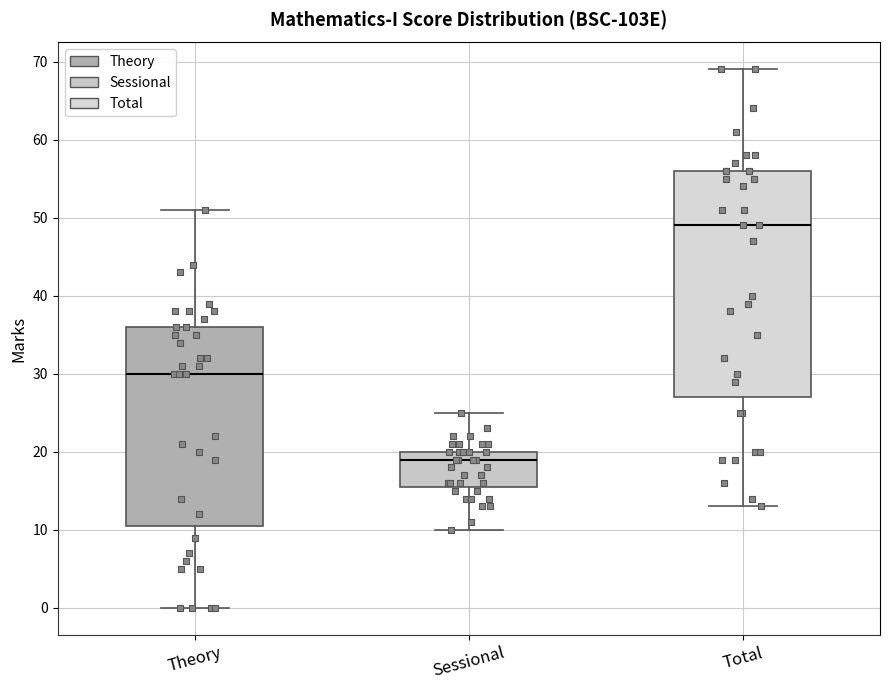

Reading left to right, read every box against the y-axis: the position of its median line, the range the box covers, and the ends of its whiskers. The values are not printed on the chart, so give them approximately, as read against the axis.

Theory: median 30, box 11 to 36, whiskers 0 to 51
Sessional: median 19, box 16 to 20, whiskers 10 to 25
Total: median 49, box 27 to 56, whiskers 13 to 69